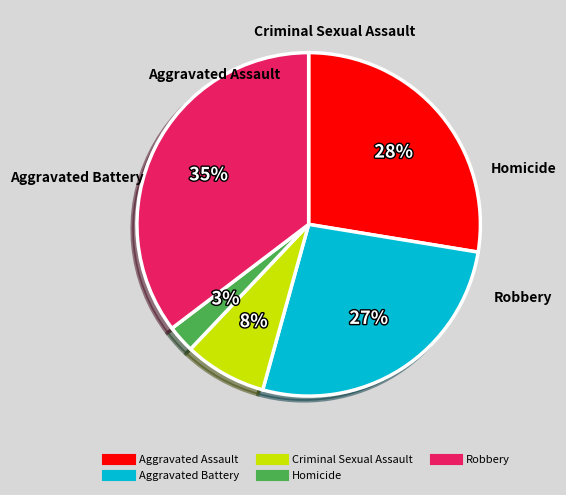

Is there any slice that represents more than half of the pie?

No